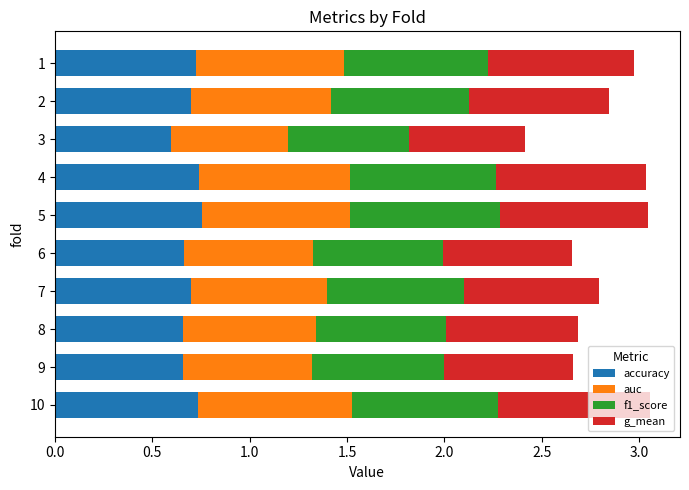

Is it true that accuracy equals 0.7 at 4?

True